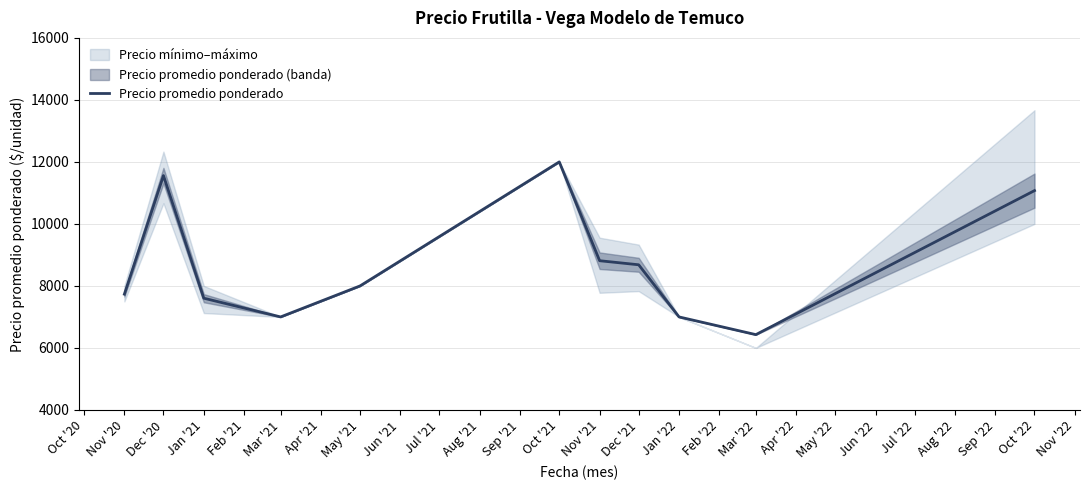

Where is Precio promedio ponderado nearest to the value 9214?

Nov '21